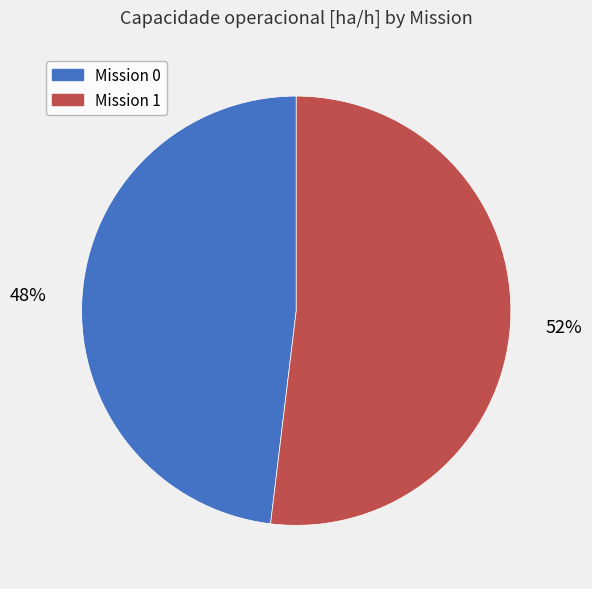

What is the ratio of the value at Mission 0 to the value at Mission 1?

0.9